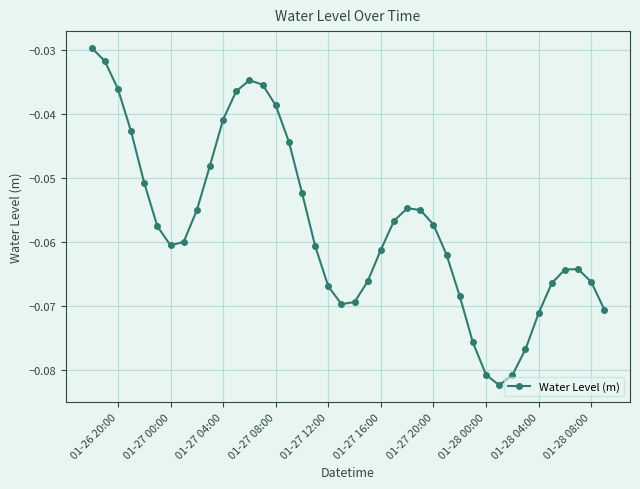

How many interior local valleys (lower than both neighbors) does the data have?

3